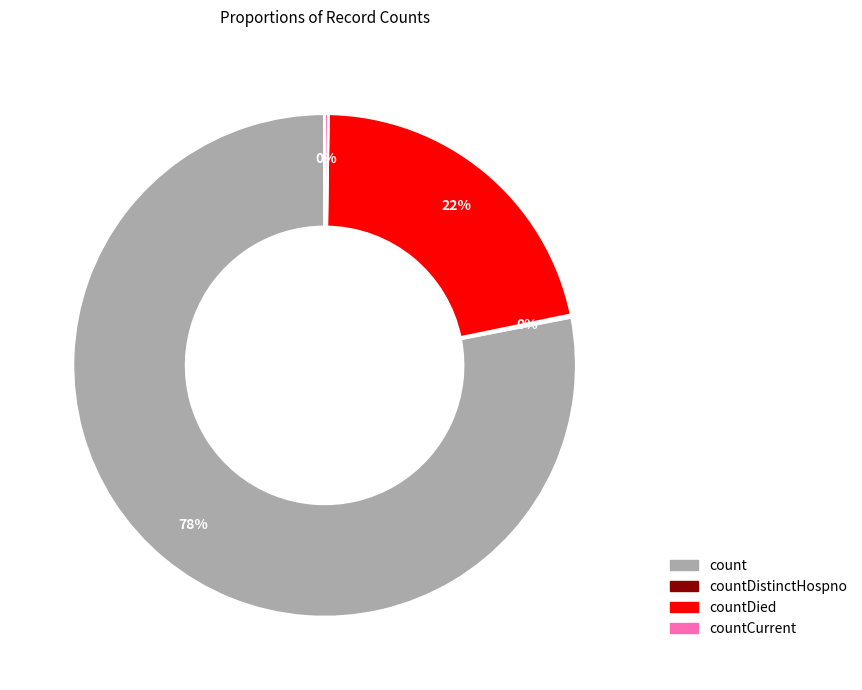

Between count and countDied, which is larger?

count